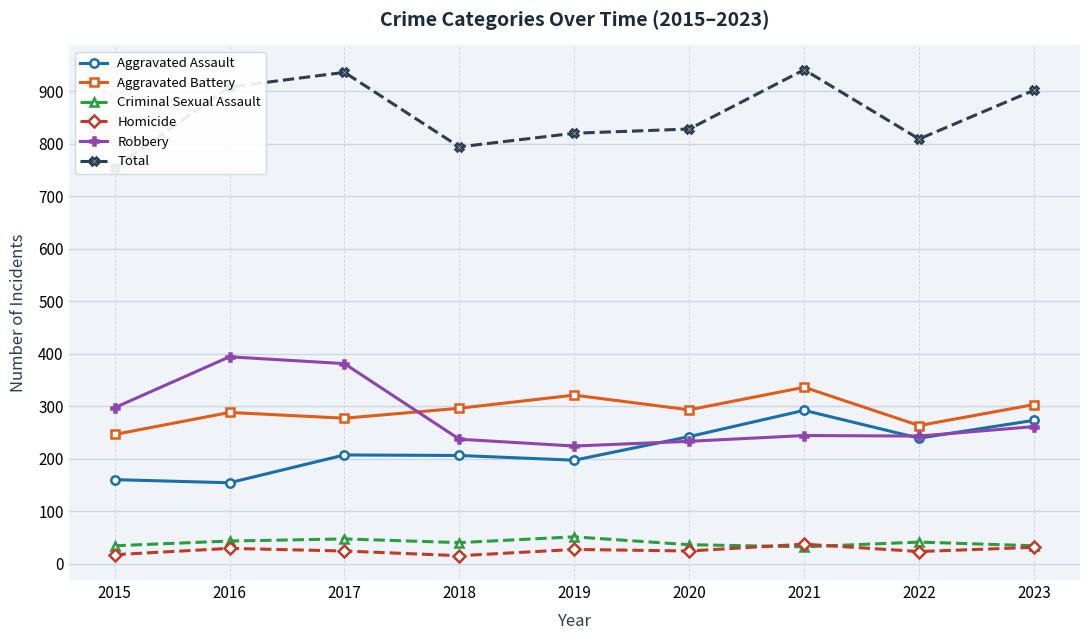

What is the sum of all Robbery values?

2514